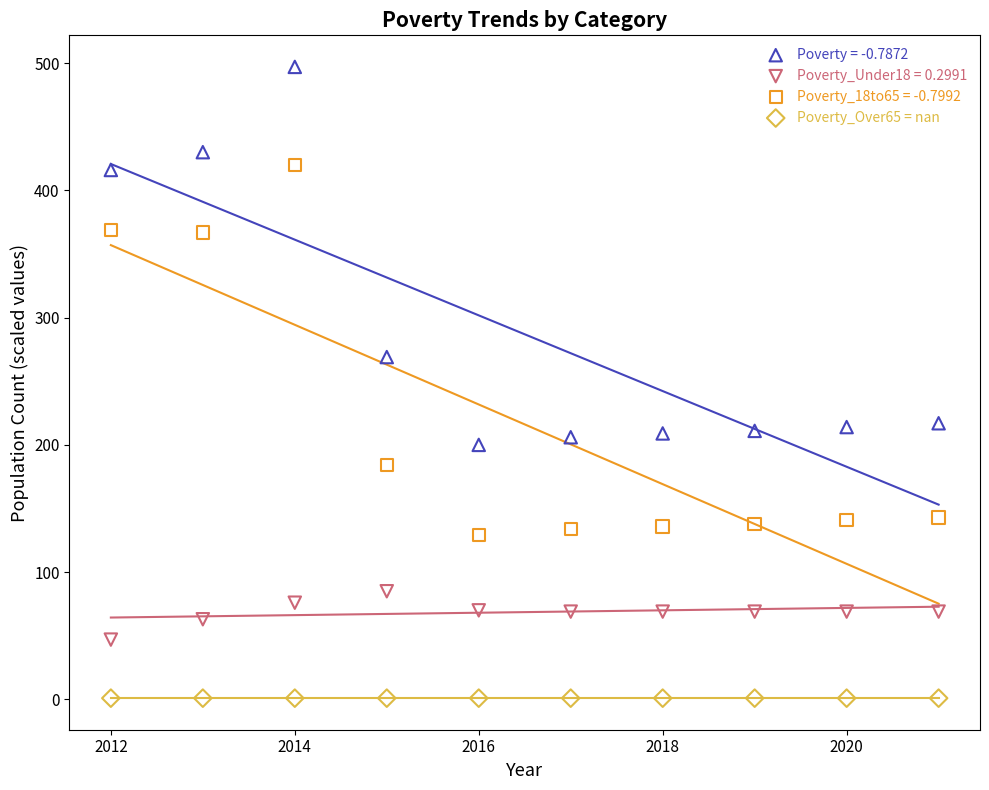

Across all series, what Y value is closest to 249?

269